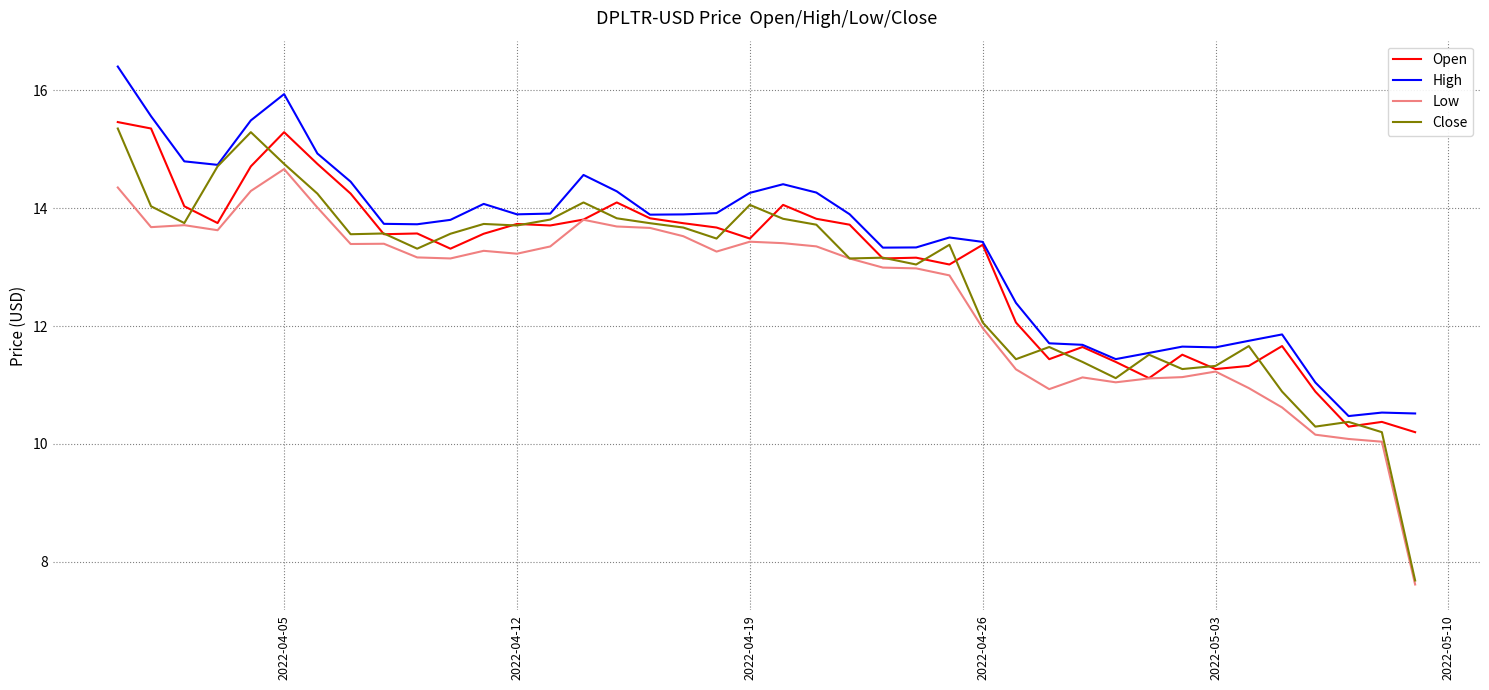

At how many categories does at least one series exceed 11?

37